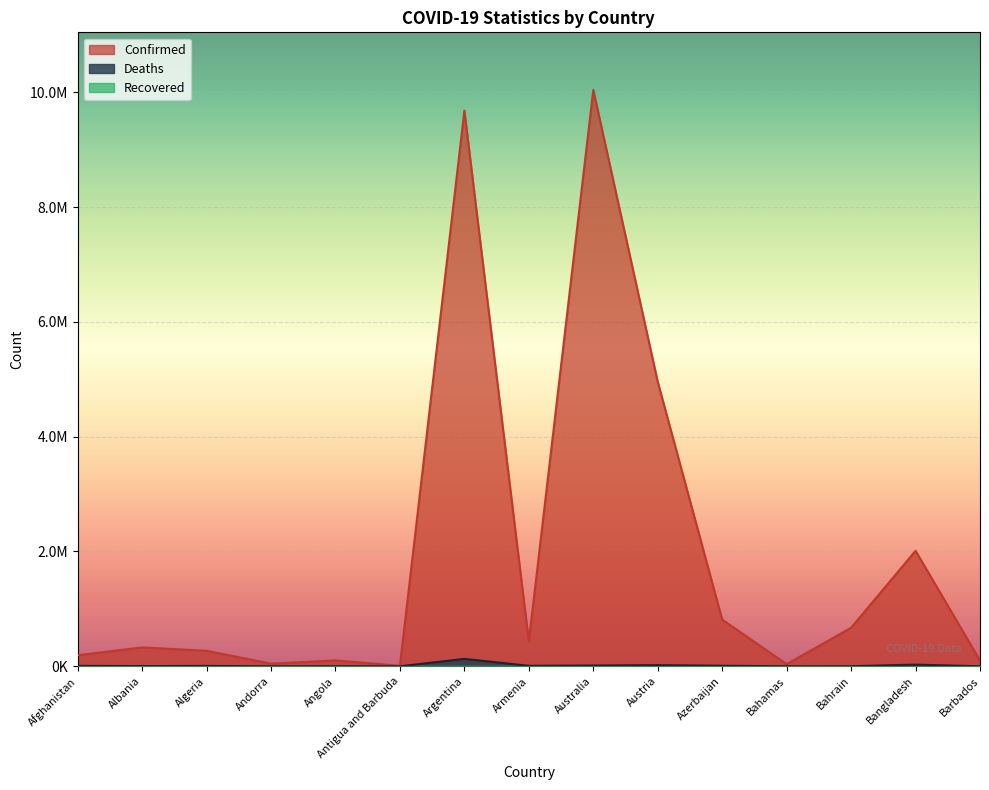

Does the chart display data point markers on the line(s)?

No